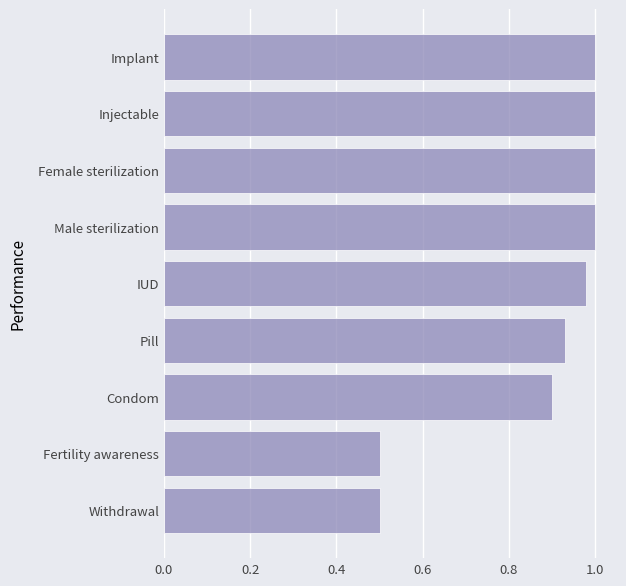

What is the smallest value displayed?

0.5